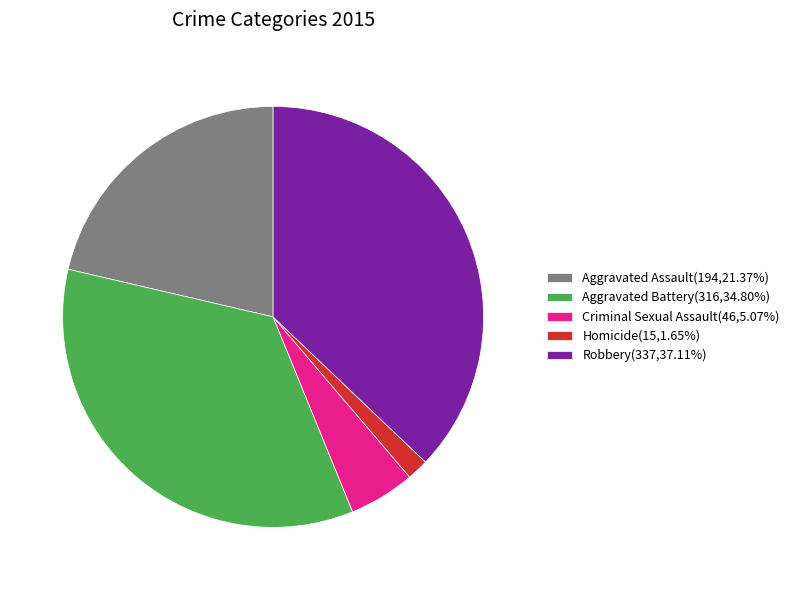

Do Aggravated Assault(194,21.37%) and Homicide(15,1.65%) together represent more than half of the pie?

No